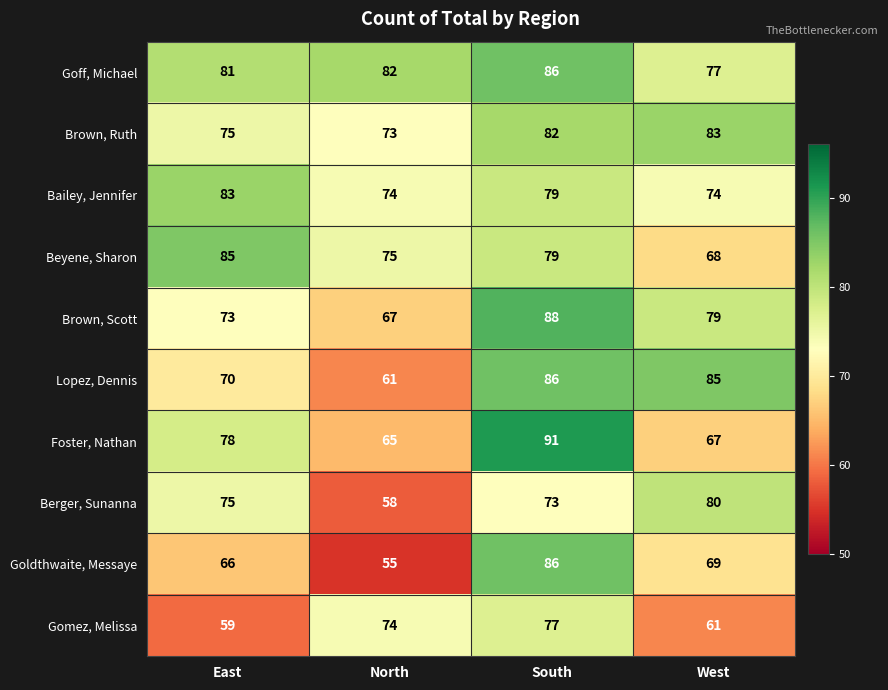

At which category is the sum across all series the highest?

South